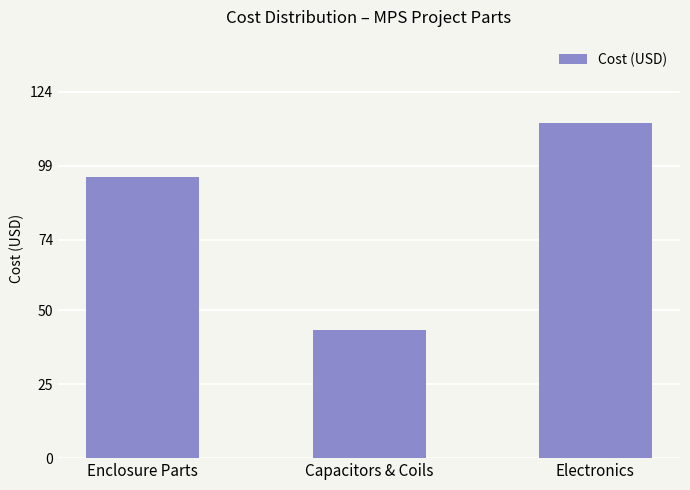

What is the label of the 2nd bar from the left?

Capacitors & Coils